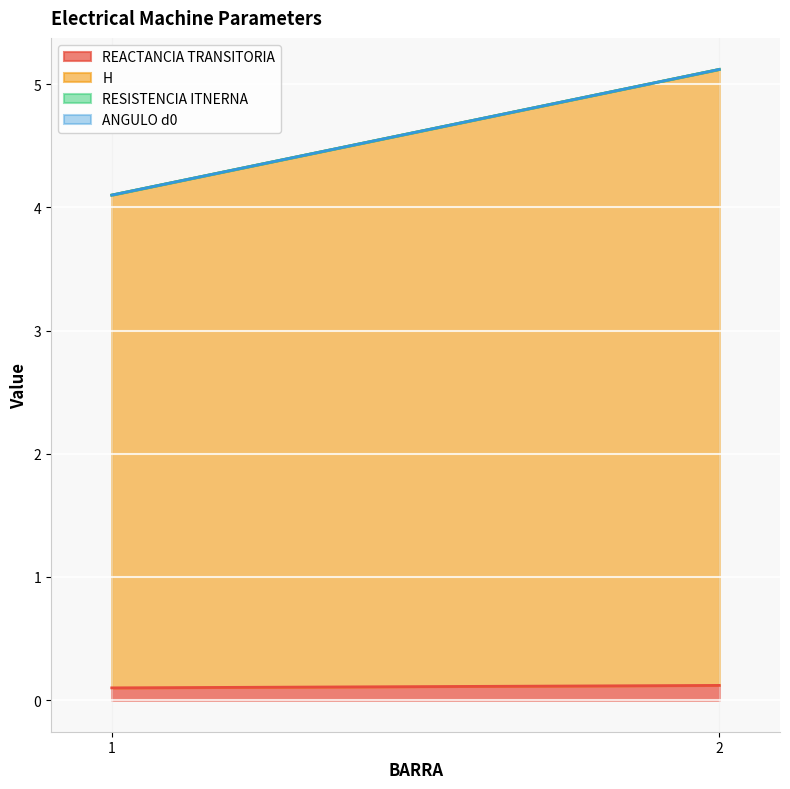

What is the total value across all series at 2?

5.1